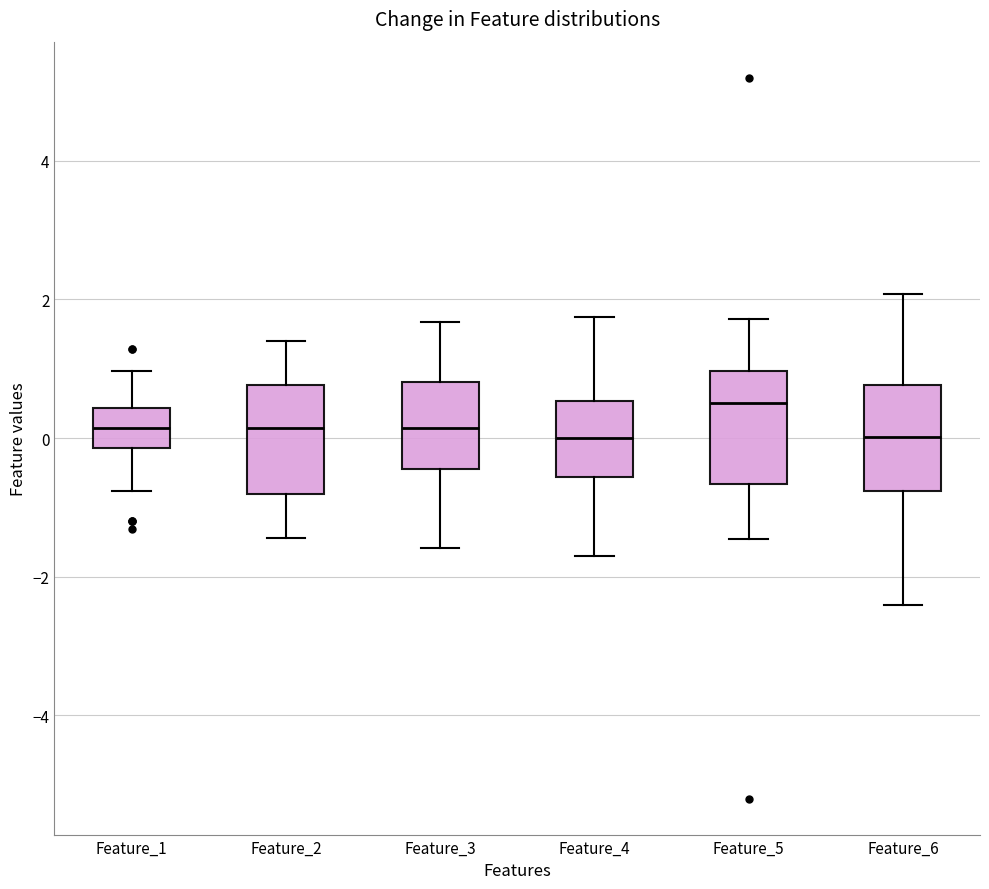

Where does the lower whisker of the box for Feature_6 end on the y-axis? The values are not printed on the chart, so give them approximately, as read against the axis.

-2.4